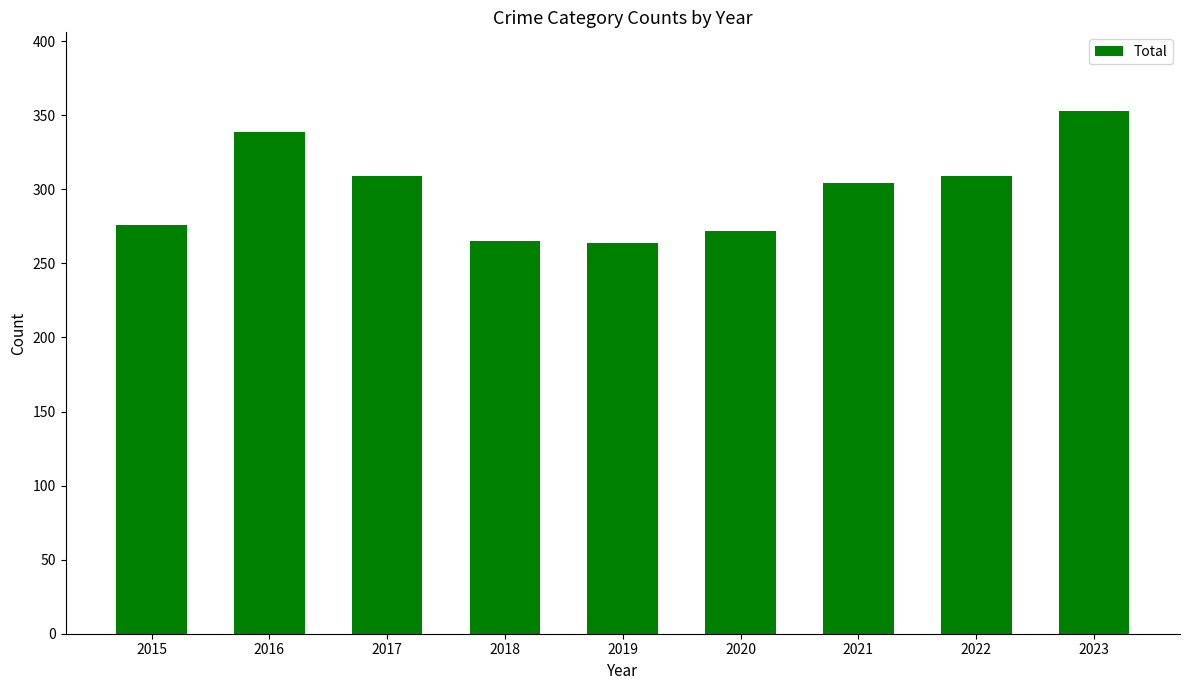

How many bars are there in total?

9